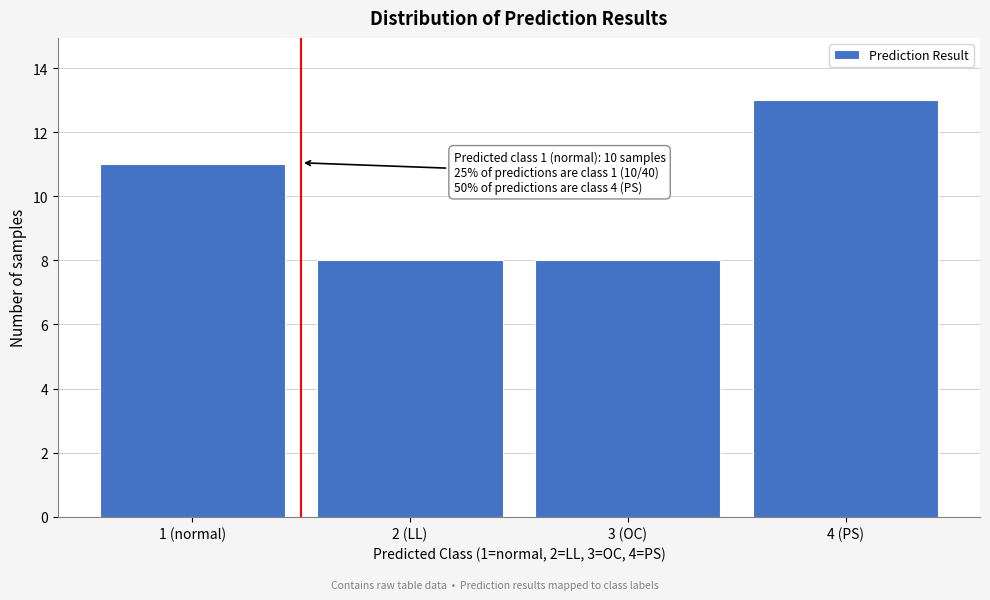

Reading right to left, extract all data points from this chart.

4 (PS)=13	3 (OC)=8	2 (LL)=8	1 (normal)=11